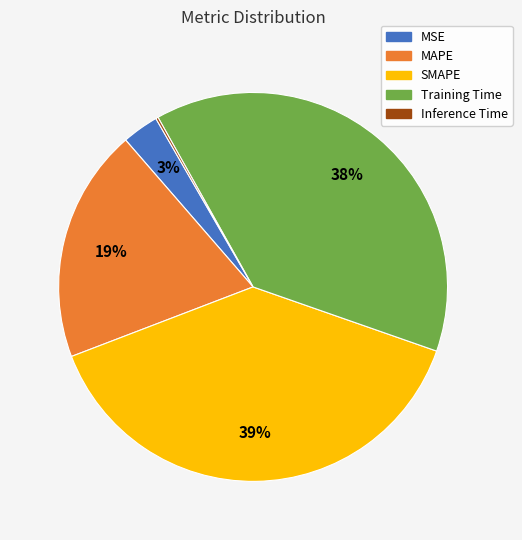

The Training Time slice represents 38% of the pie. True or false?

True